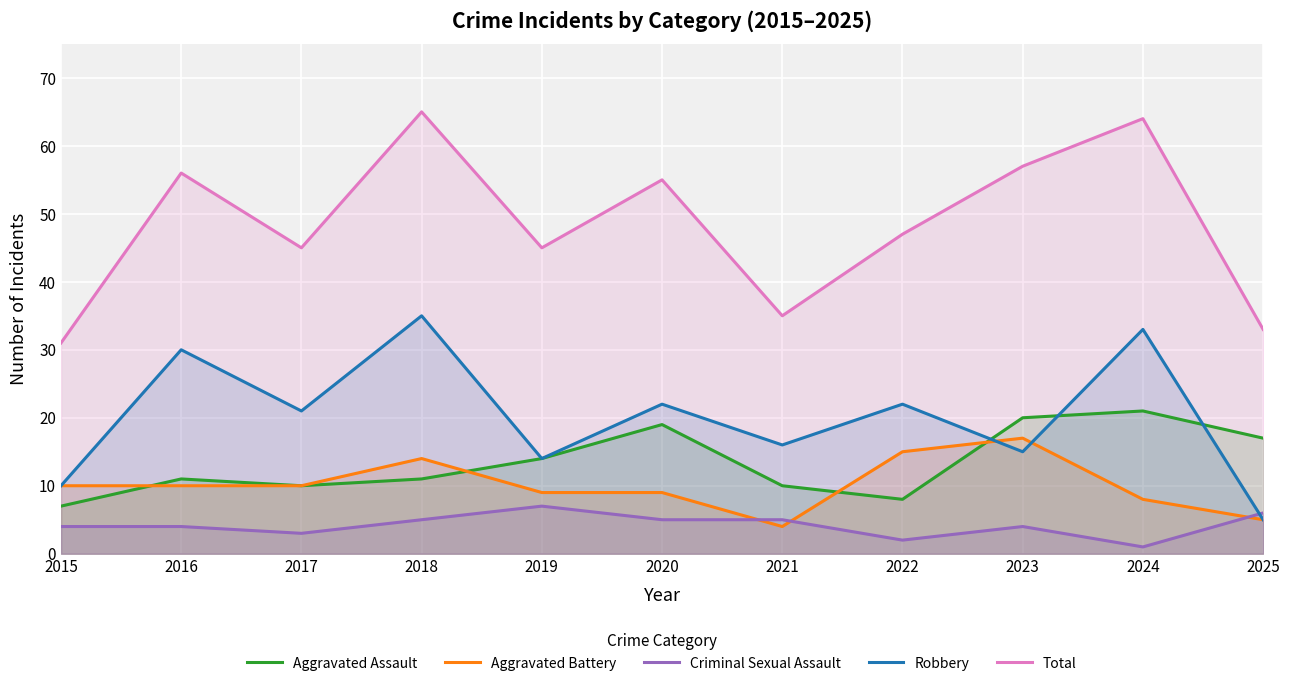

True or false: Robbery has a value of 5 at 2015.

False